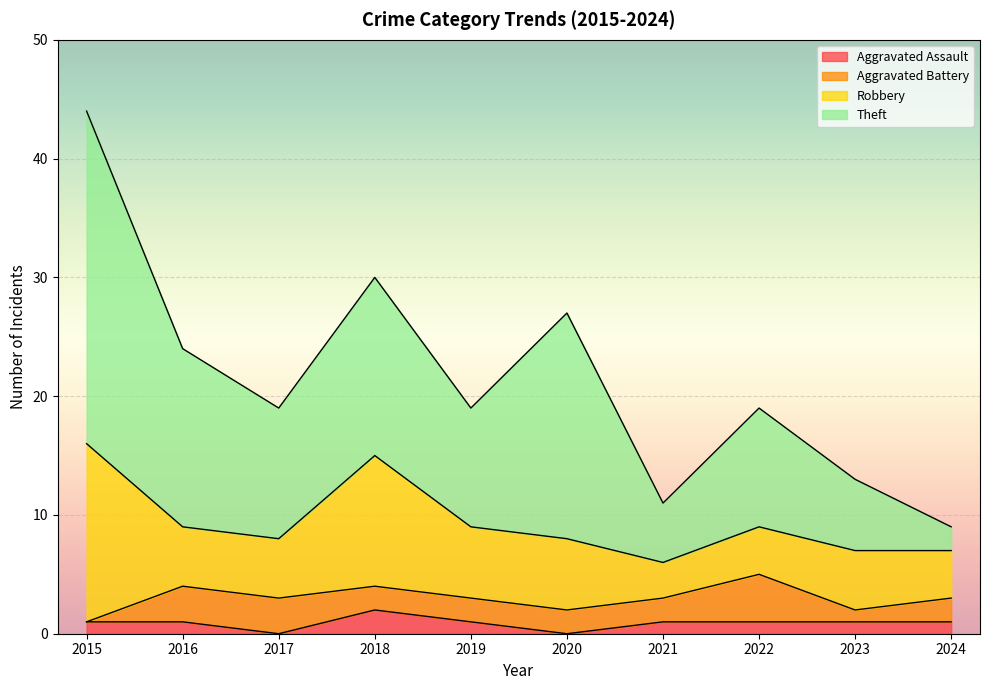

Which series has the largest total across all categories?

Theft